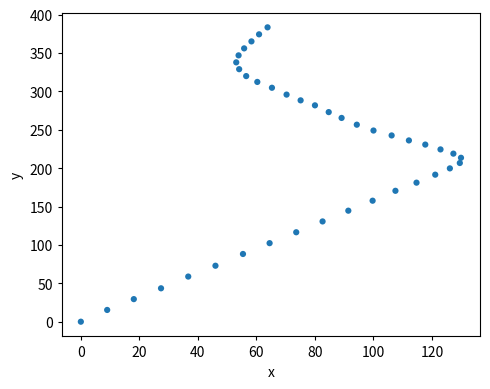

What is the range of X values (max minus min)?

129.9